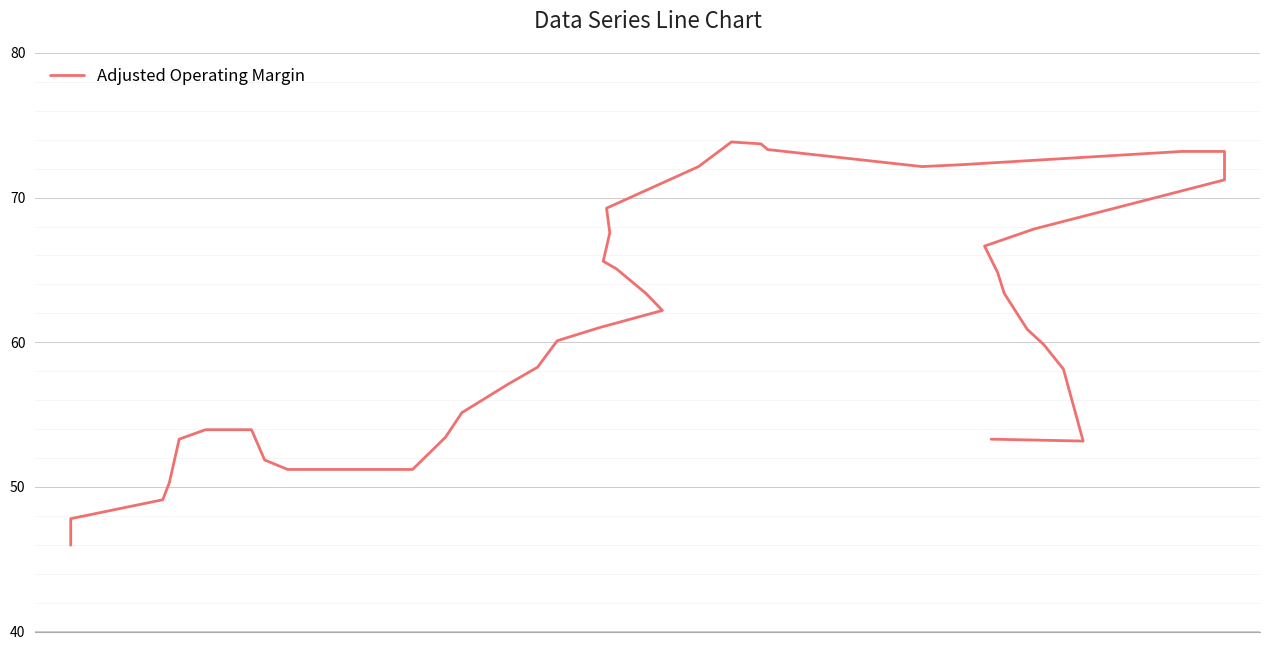

What is the minimum value shown in the chart?

46.0